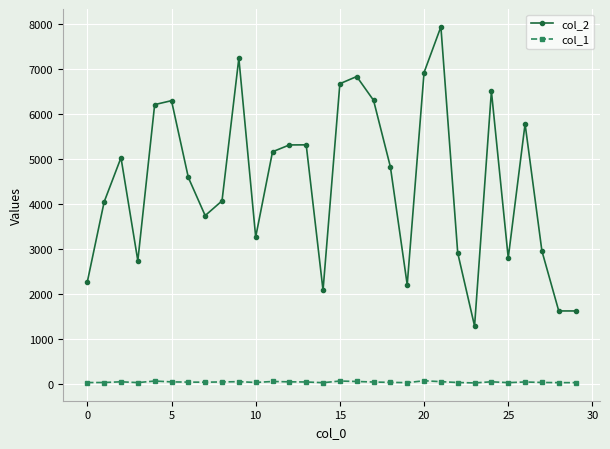

Which series has the largest total across all categories?

col_2